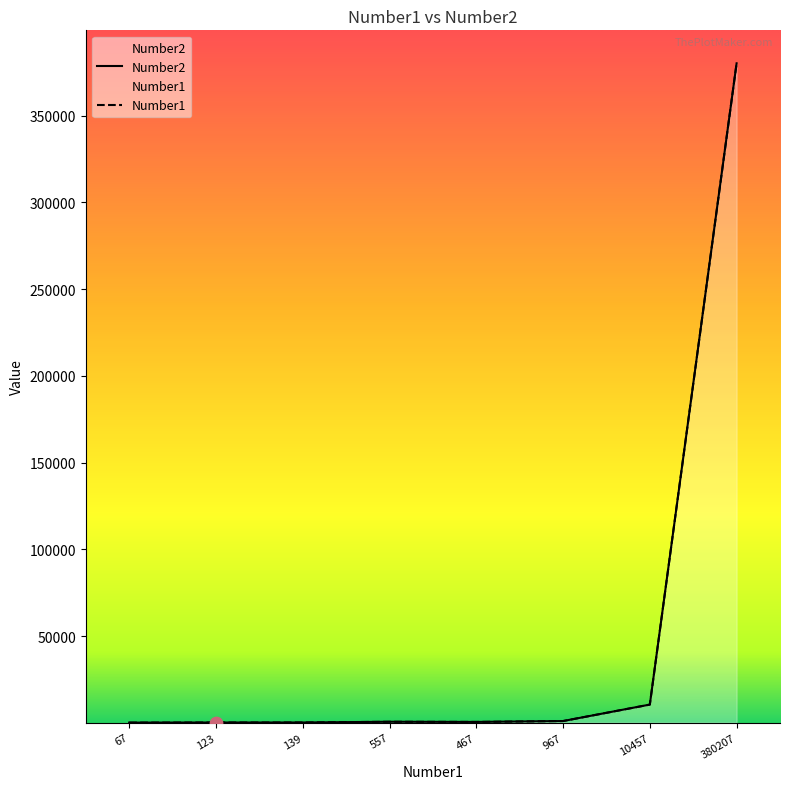

Which series has the largest total across all categories?

Number2